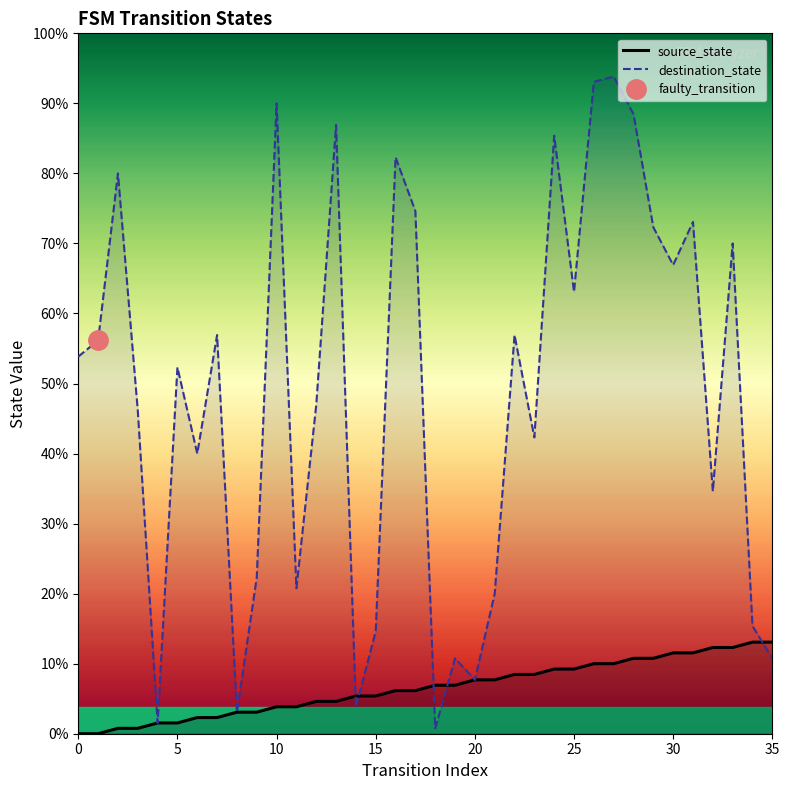

How many times do destination_state and source_state cross each other?

5